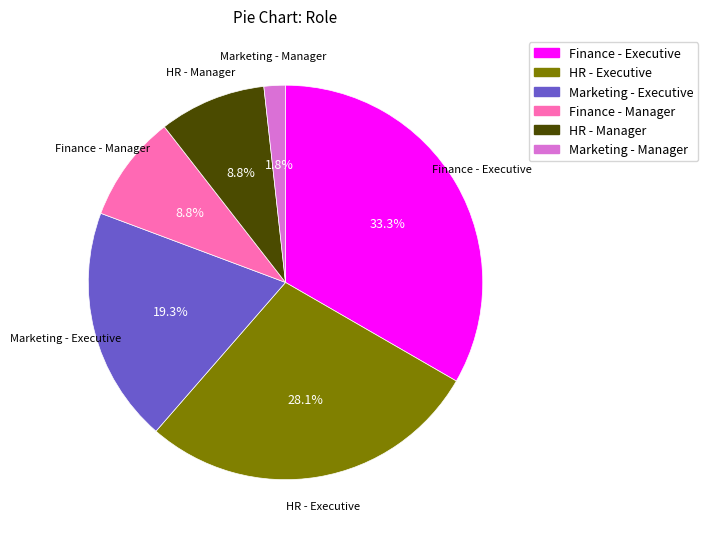

How many segments does this pie chart have?

6